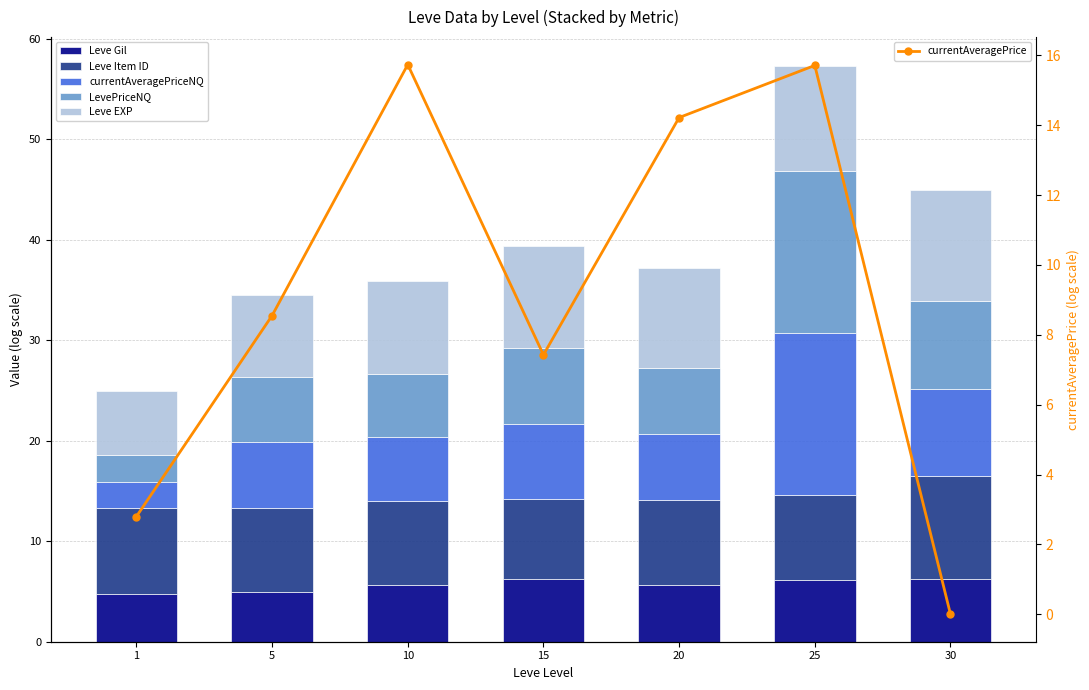

At which label does Leve Gil reach its minimum?

1